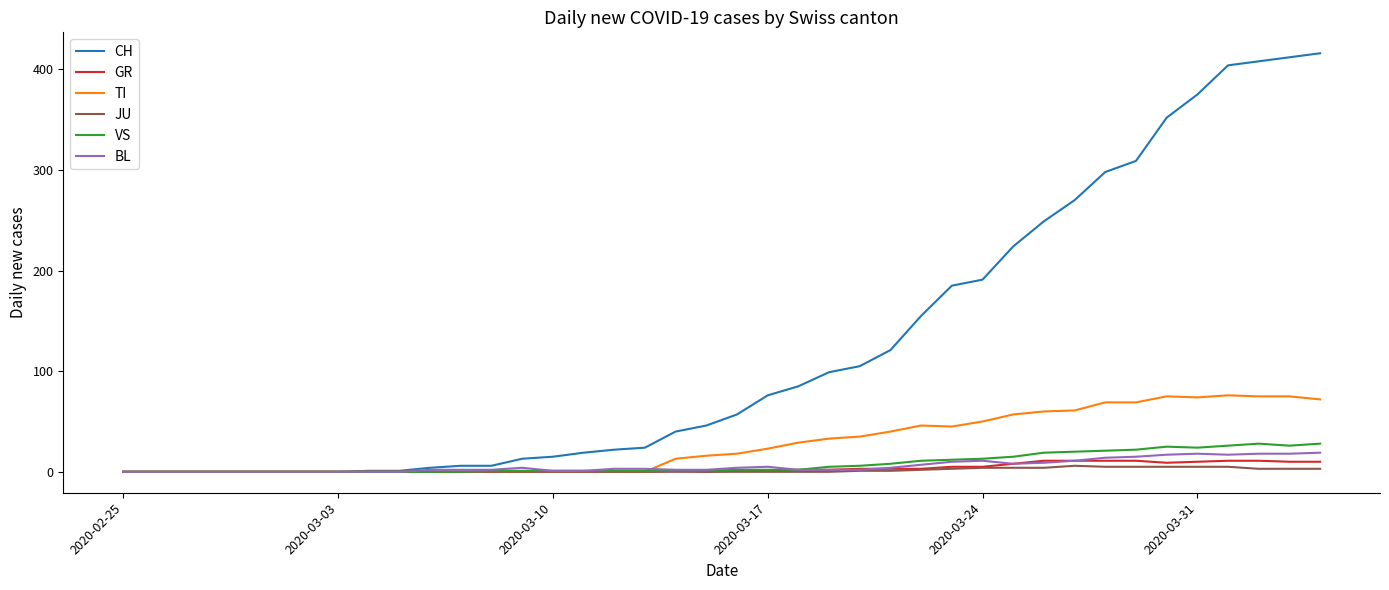

What is the highest value of the BL series?

19